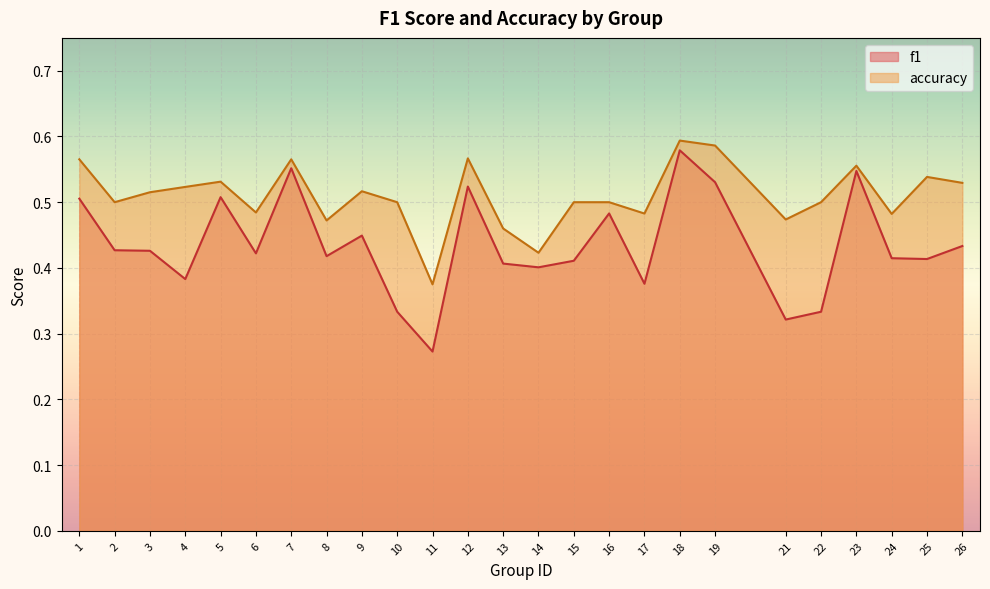

What is the average value of the f1 series?

0.4